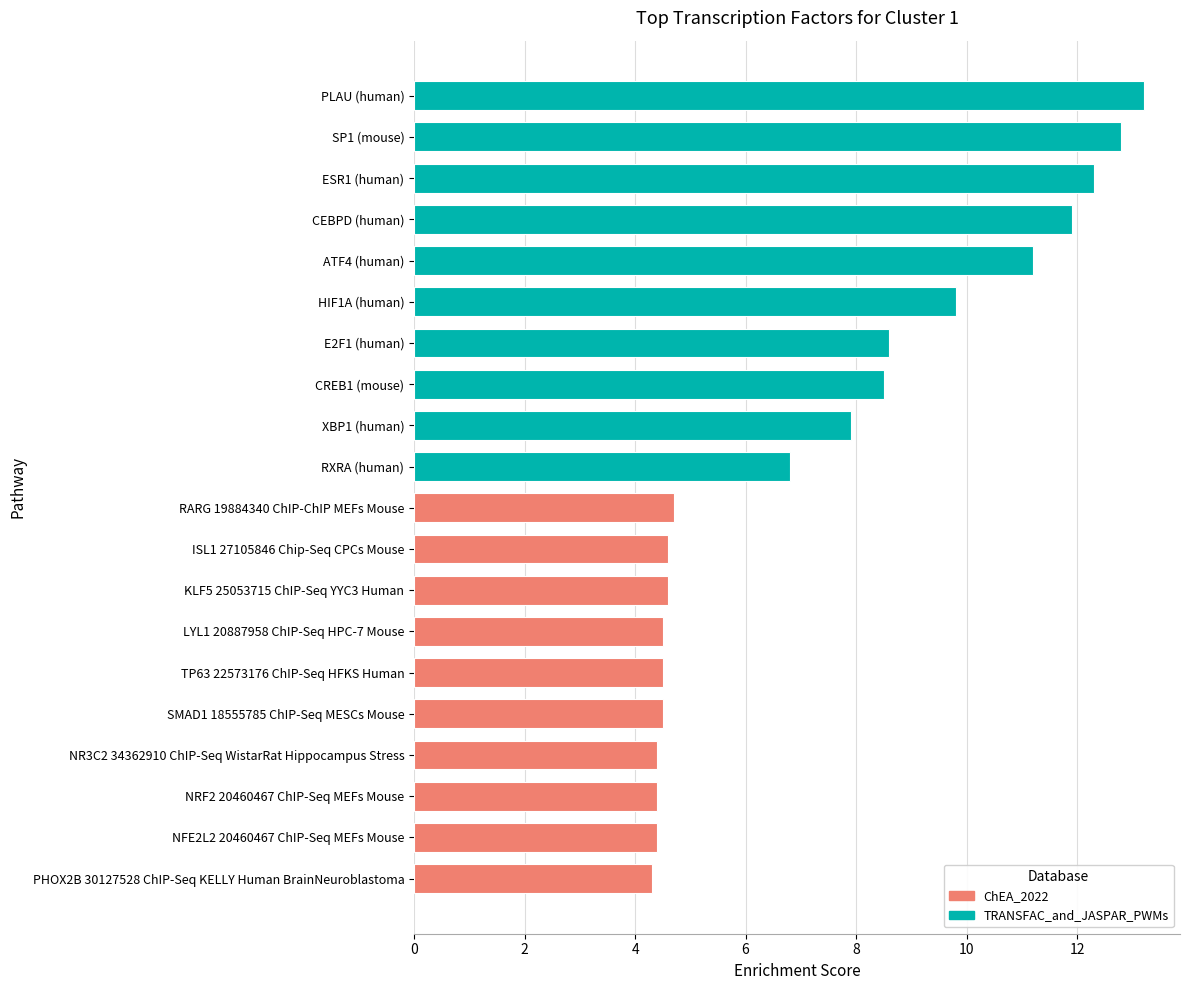

Approximately how many times larger is the value at XBP1 (human) compared to KLF5 25053715 ChIP-Seq YYC3 Human?

1.7